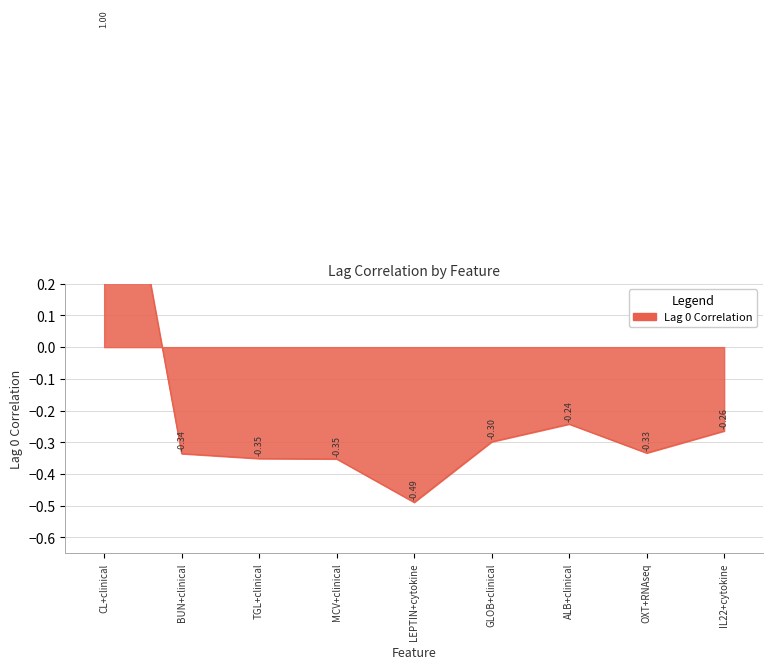

How many lines are shown in the chart?

1